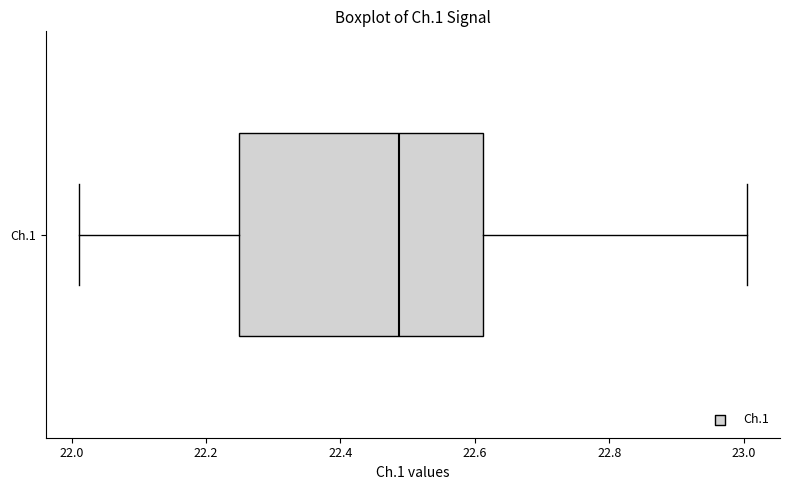

Where does the left whisker of the box for Ch.1 end on the x-axis? The values are not printed on the chart, so give them approximately, as read against the axis.

22.02